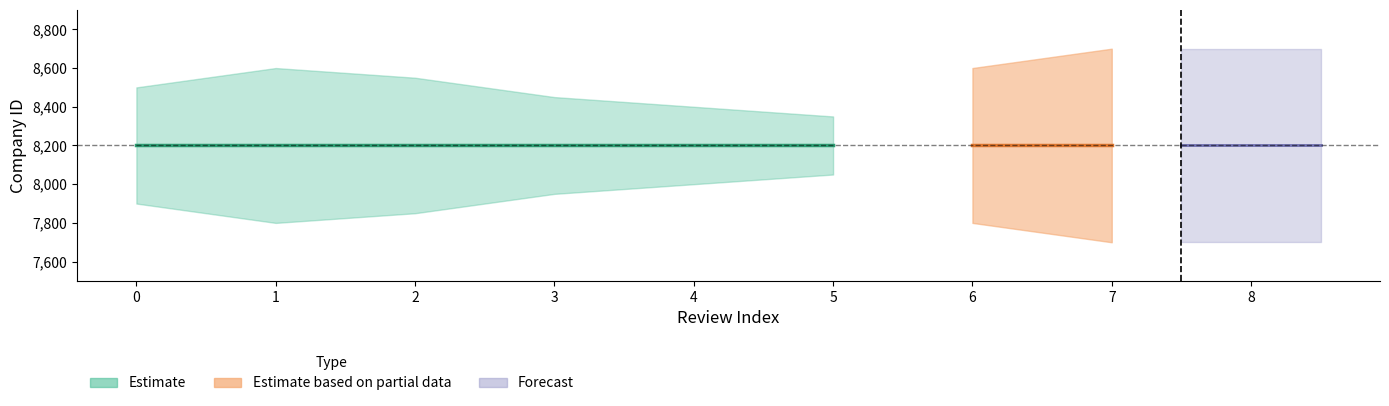

Which has a higher value, 1 or 3?

1